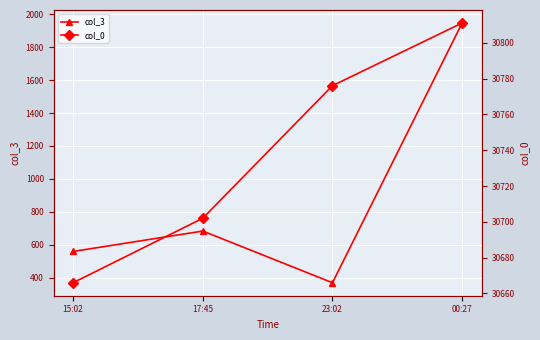

Reading left to right, extract all data points from this chart.

col_3: 559	683	369	1947
col_0: 30666	30702	30776	30811